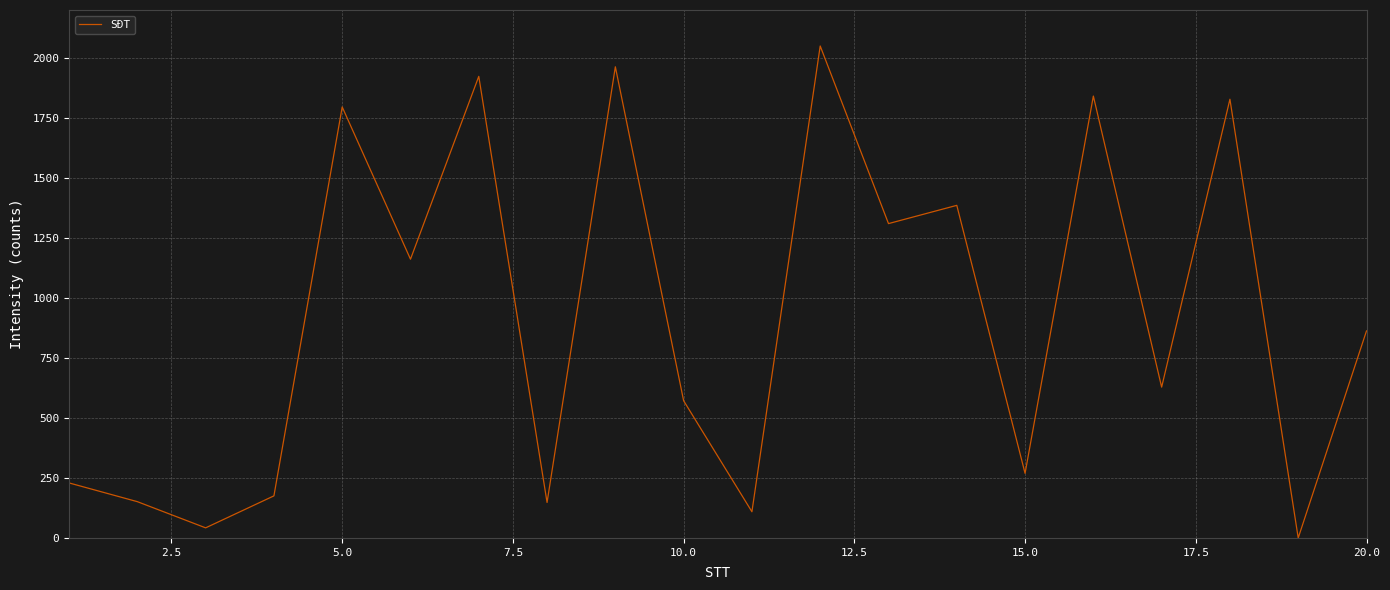

What is the greatest value displayed?

2050.0